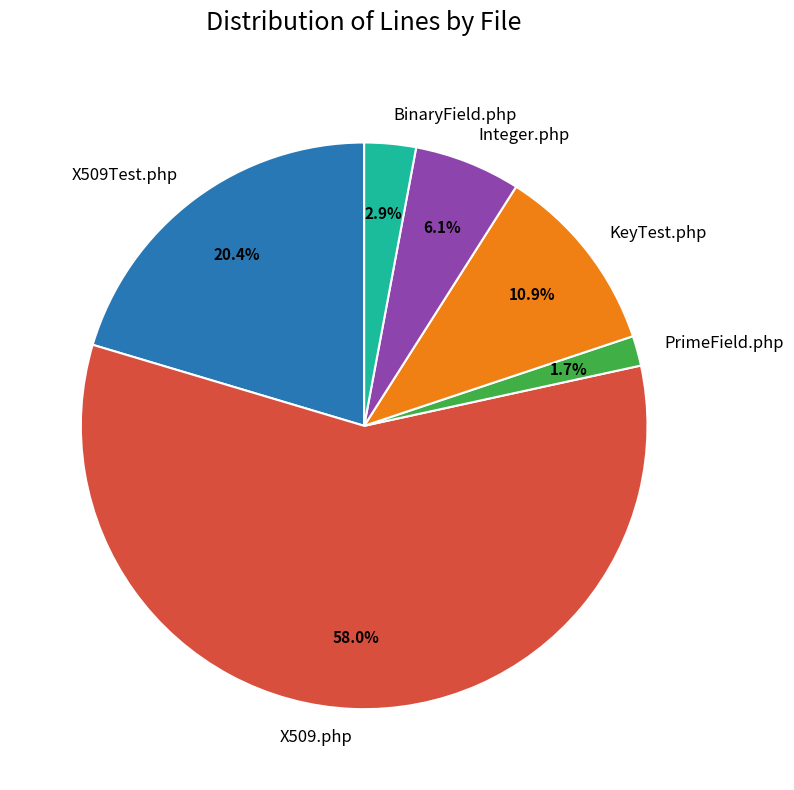

To the nearest percent, what is the average slice percentage?

17%